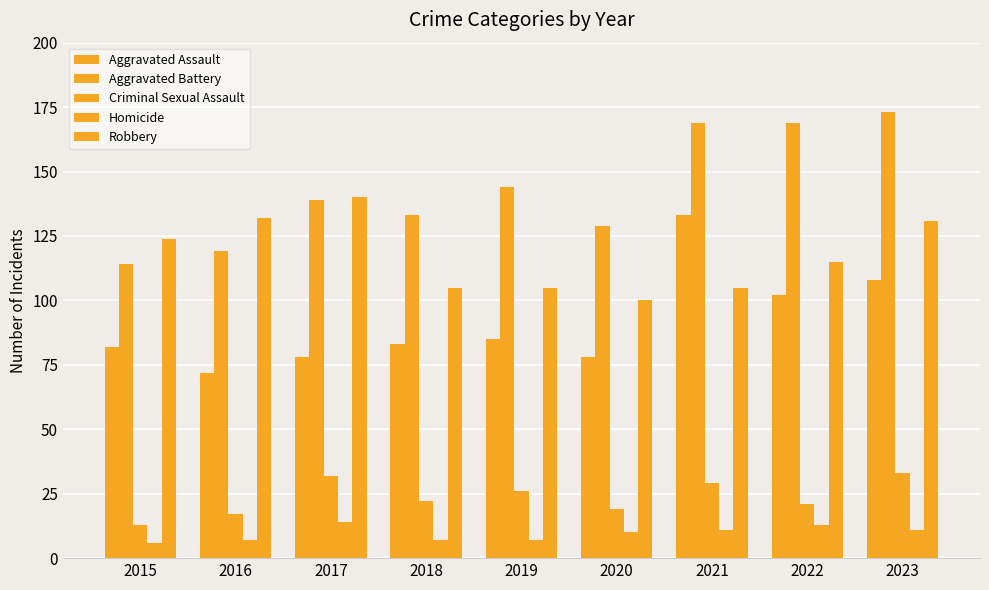

At how many categories does at least one series exceed 113?

9